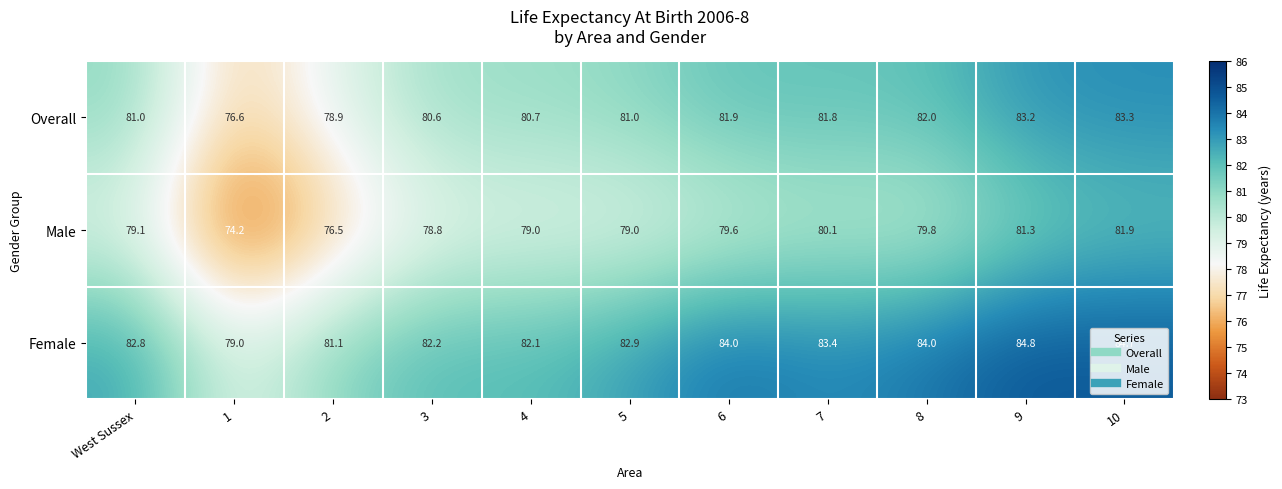

What is the sum of all Overall values?

891.0